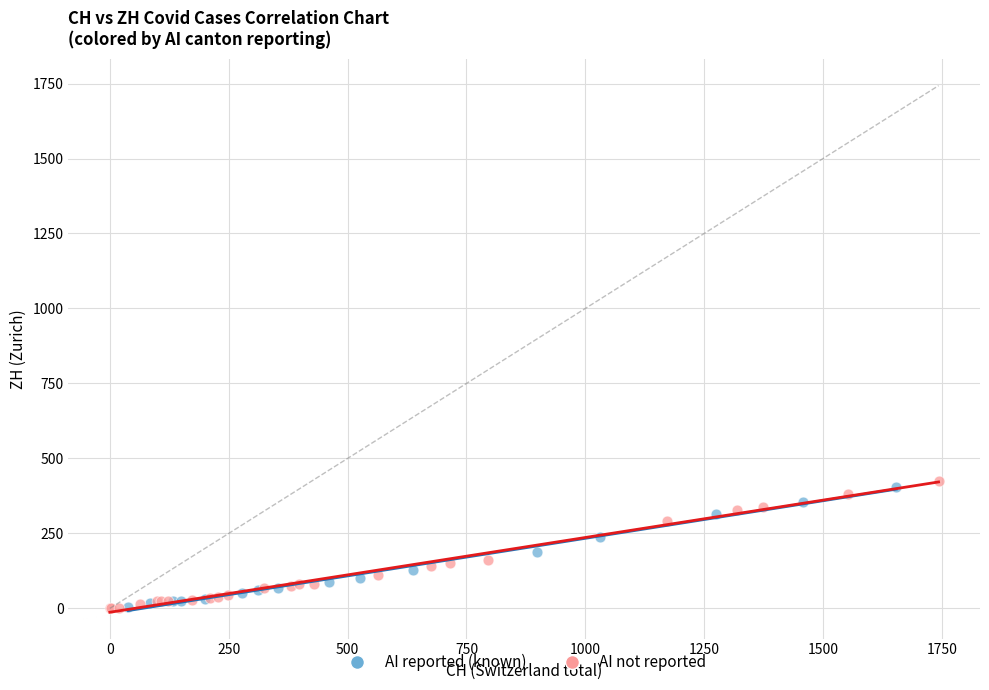

What are all the series names shown in the legend?

AI reported (known), AI not reported